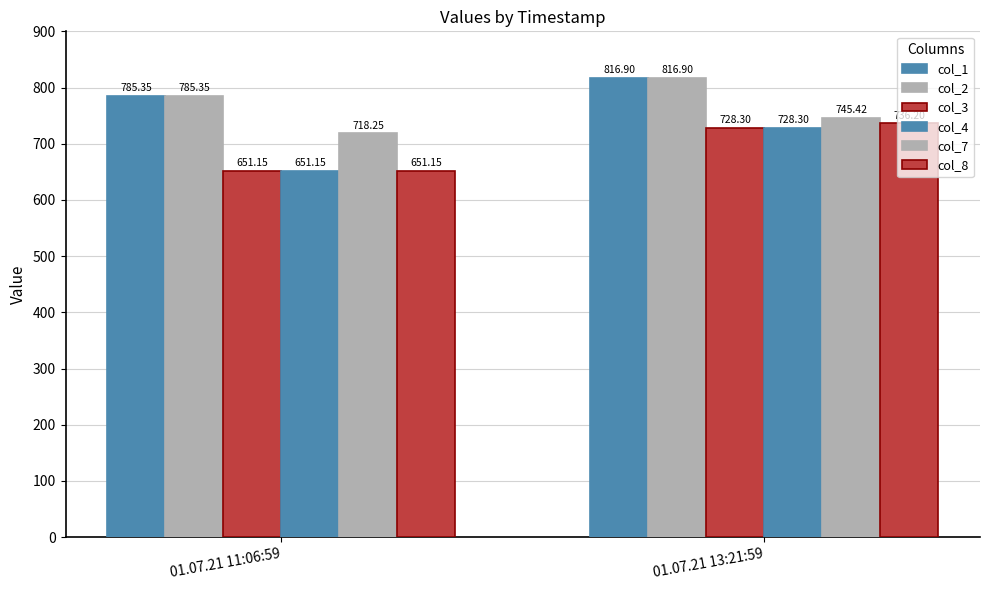

Reading left to right, extract all data points from this chart.

col_1: 01.07.21 11:06:59=785.4	01.07.21 13:21:59=816.9
col_2: 01.07.21 11:06:59=785.4	01.07.21 13:21:59=816.9
col_3: 01.07.21 11:06:59=651.1	01.07.21 13:21:59=728.3
col_4: 01.07.21 11:06:59=651.1	01.07.21 13:21:59=728.3
col_7: 01.07.21 11:06:59=718.2	01.07.21 13:21:59=745.4
col_8: 01.07.21 11:06:59=651.1	01.07.21 13:21:59=736.2